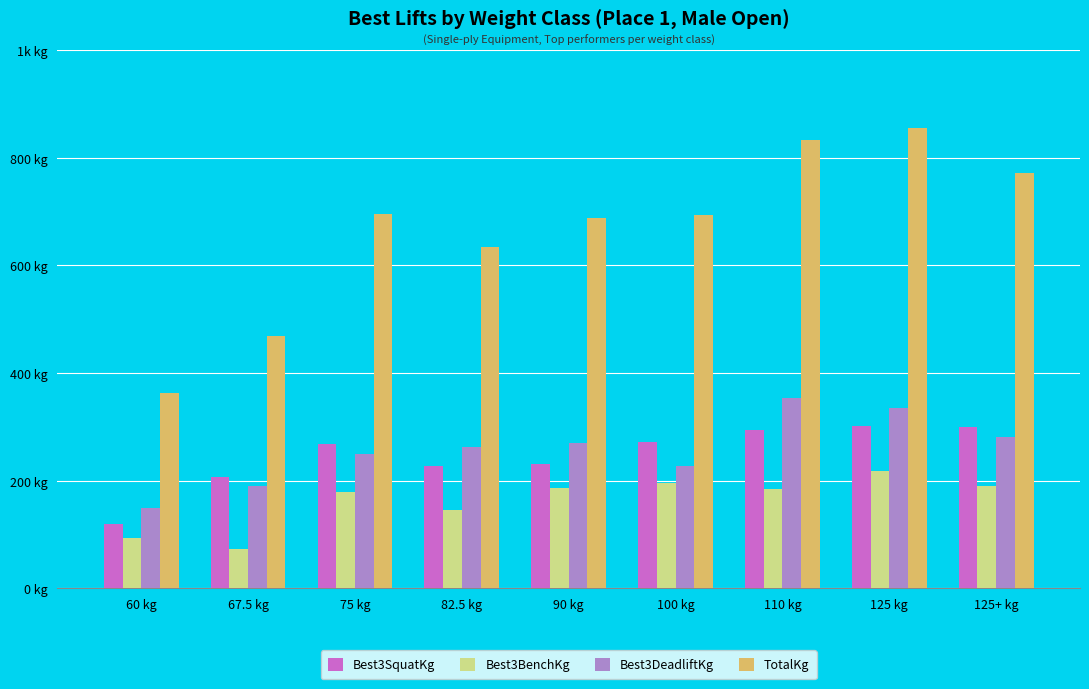

Reading left to right, what are all the values shown in this chart?

Best3SquatKg: 120.2	206.4	267.6	226.8	231.3	272.2	294.8	301.6	299.4
Best3BenchKg: 93.0	72.6	179.2	145.2	186.0	195.0	183.7	217.7	190.5
Best3DeadliftKg: 149.7	190.5	249.5	263.1	269.9	226.8	353.8	335.7	281.2
TotalKg: 362.9	469.5	696.3	635.0	687.2	694.0	832.3	855.0	771.1